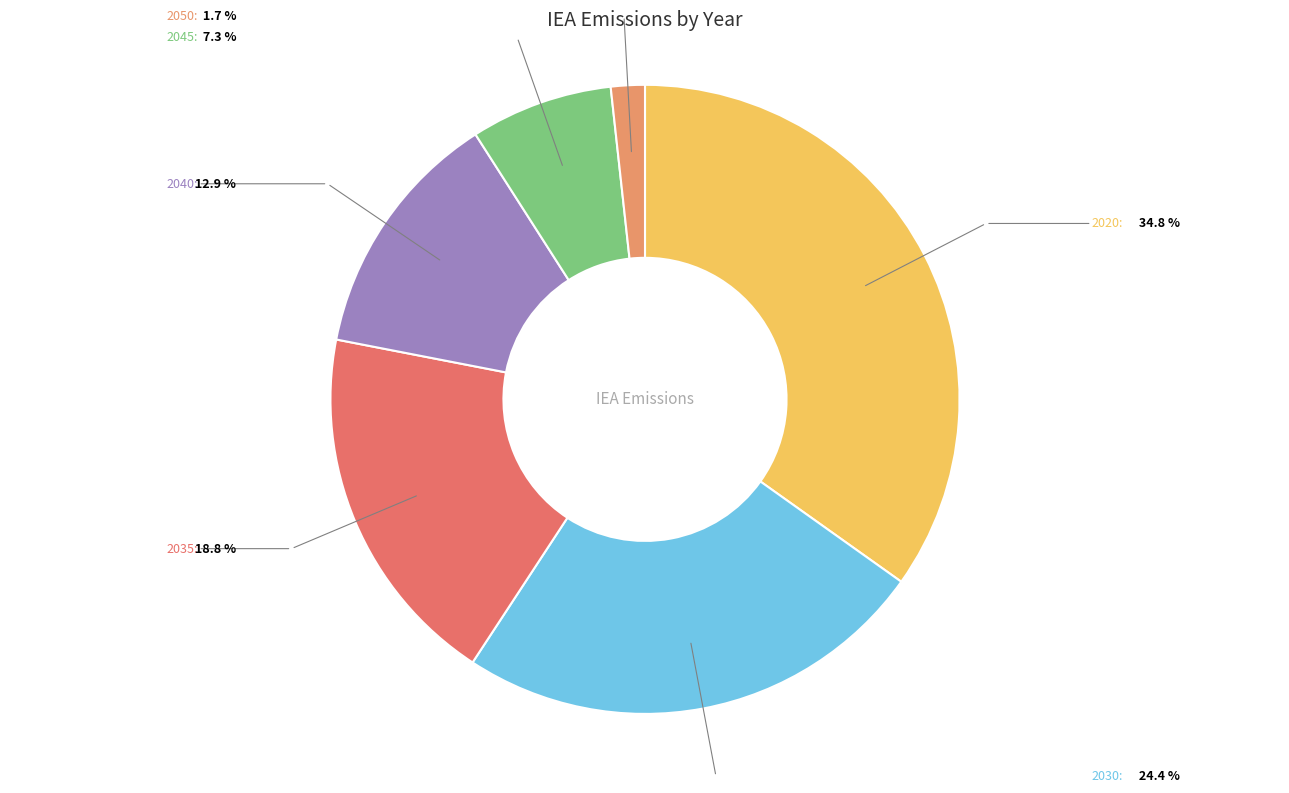

What is the smallest slice in the pie chart?

2050